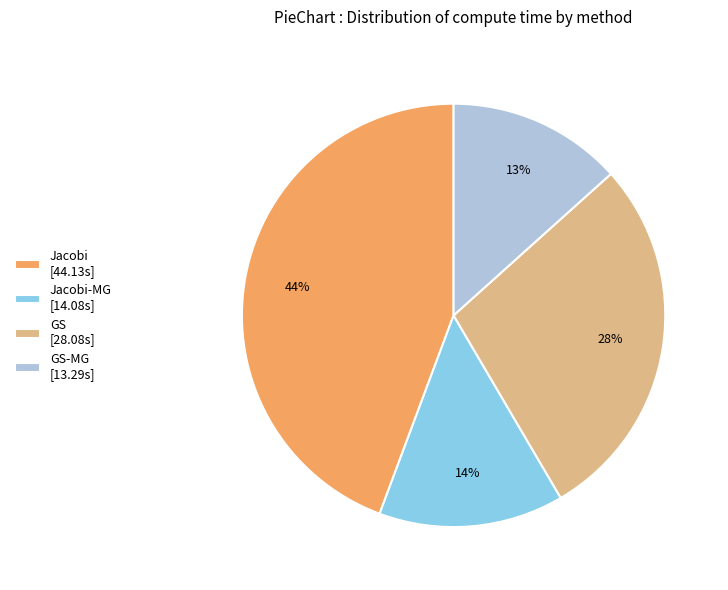

Which has a higher value, Jacobi [44.13s] or GS-MG [13.29s]?

Jacobi [44.13s]